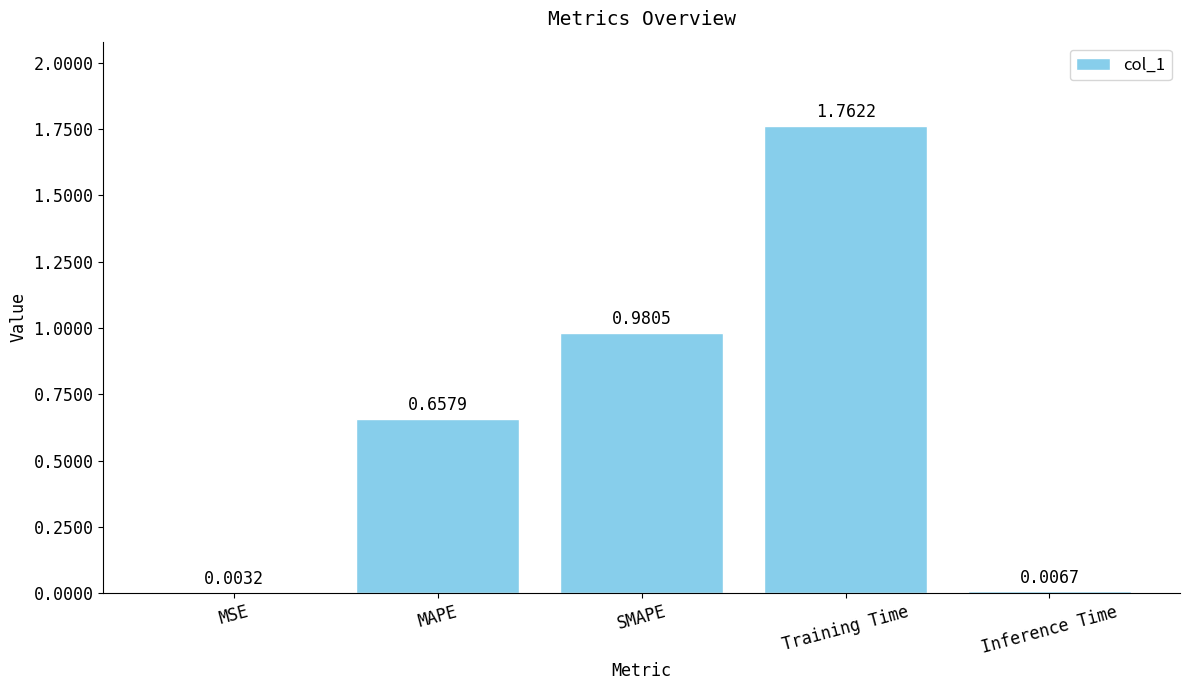

Which has a higher value, Training Time or SMAPE?

Training Time